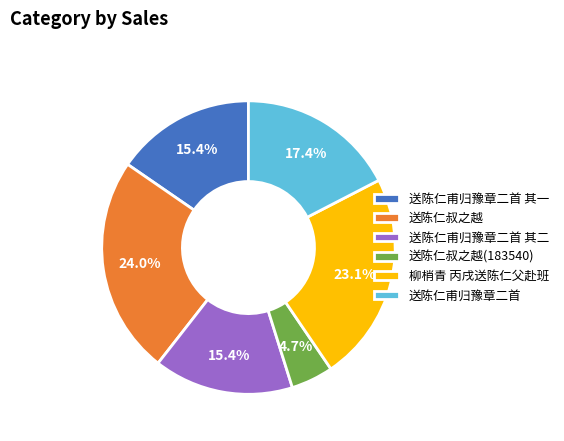

True or false: 送陈仁甫归豫章二首 其一 accounts for 15% of the total.

True